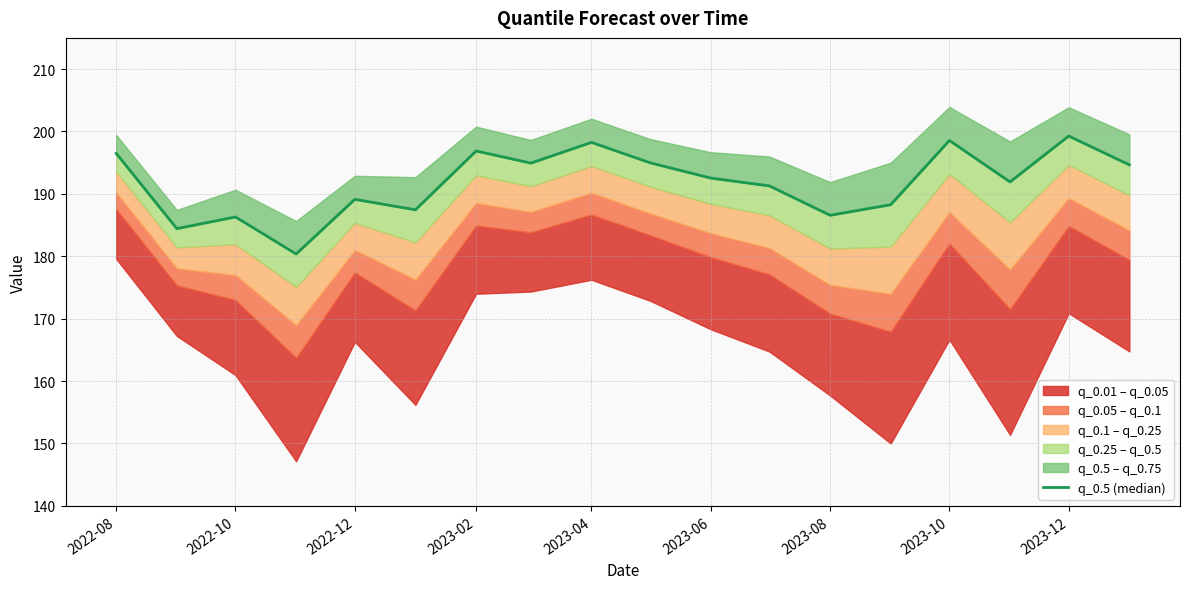

The chart shows a value of 309.4 at 2022-12. True or false?

False